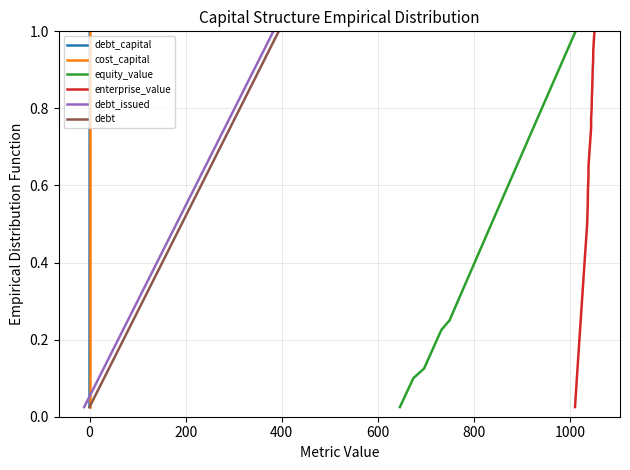

What is the value of the debt_issued point at the 37th from the left?

0.9